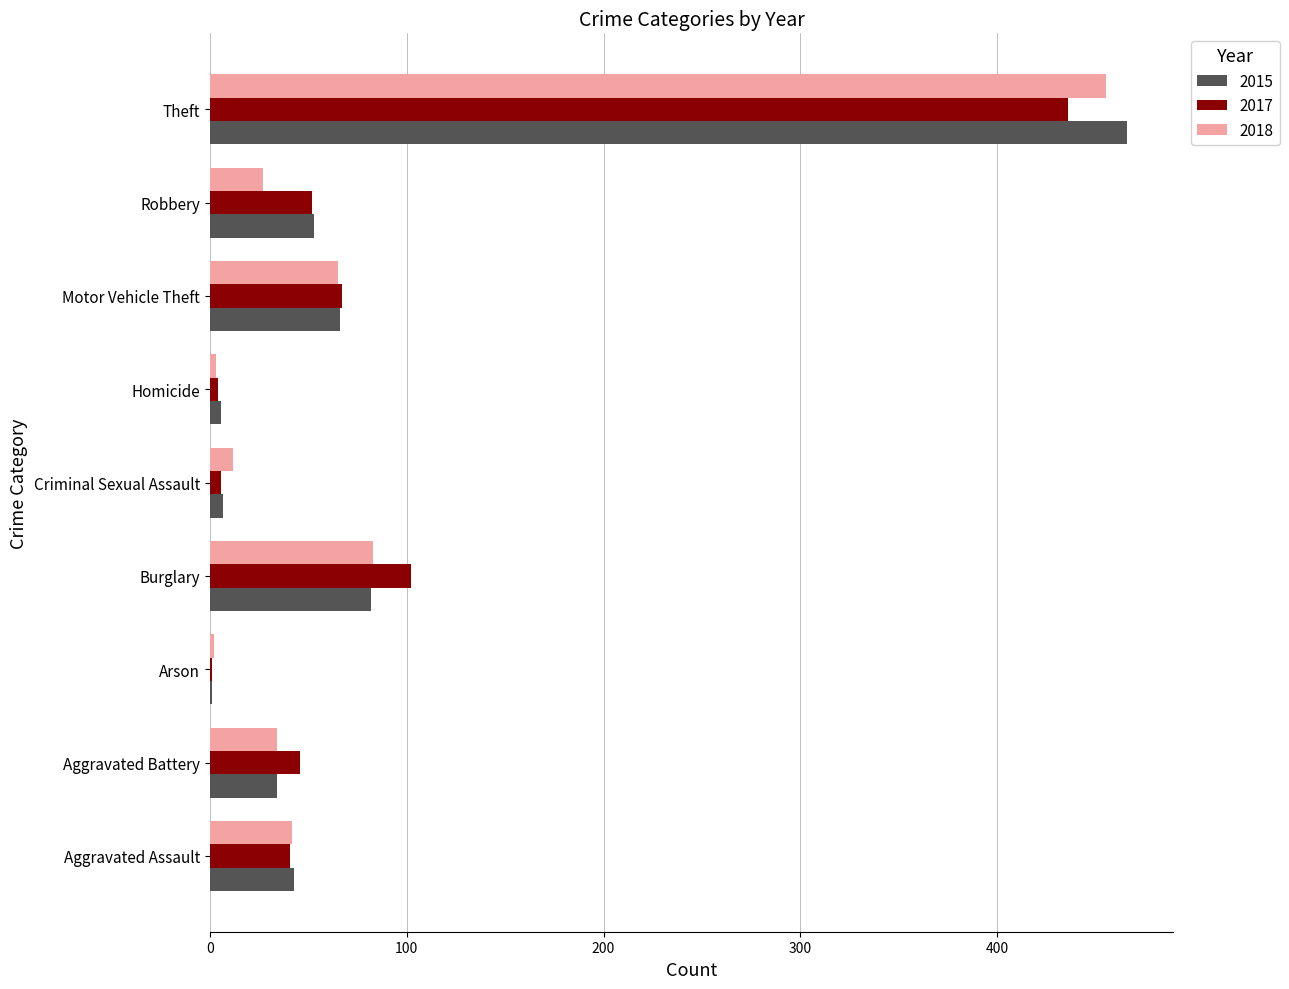

At which category does the chart reach its peak across all series?

Theft